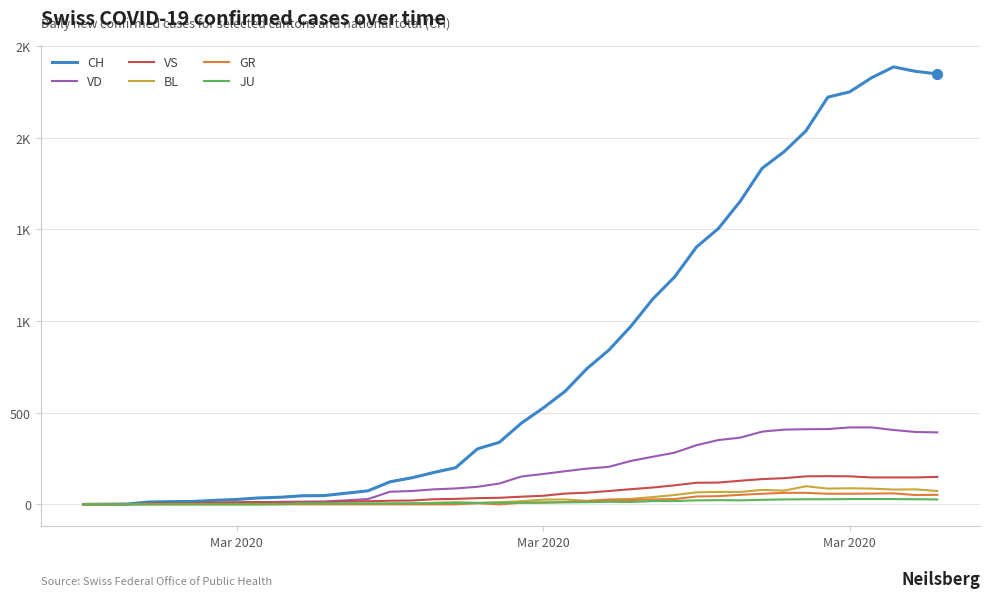

Is this an area chart (filled region under the line)?

No